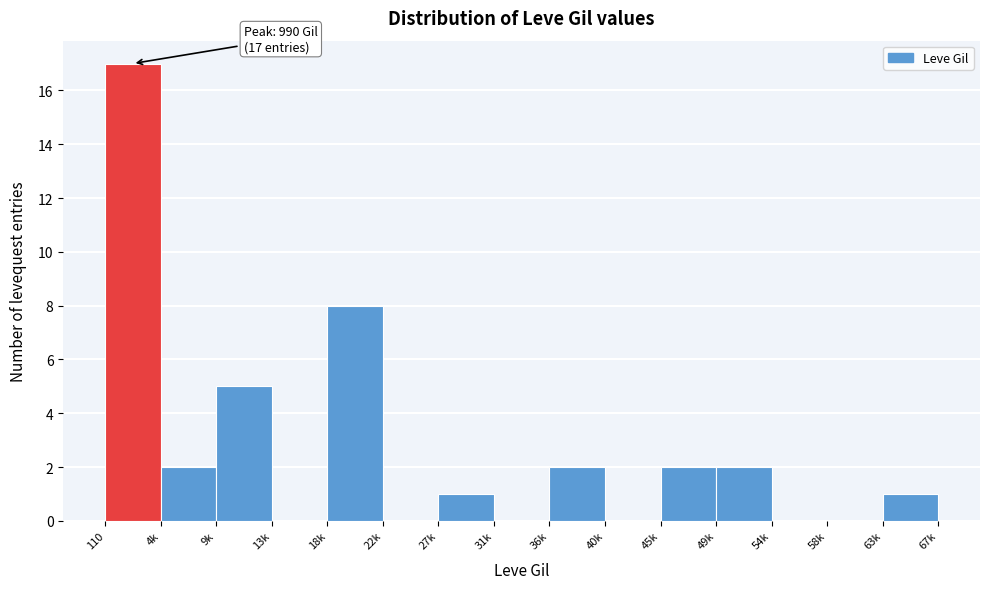

Reading left to right, what are all the values shown in this chart?

110=17	4k=2	9k=5	13k=0	18k=8	22k=0	27k=1	31k=0	36k=2	40k=0	45k=2	49k=2	54k=0	58k=0	63k=1